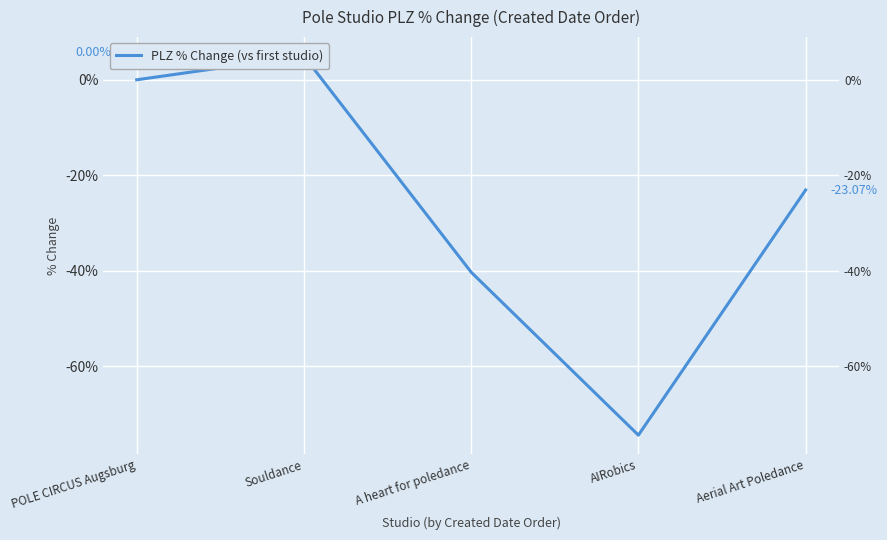

What is the value of the 5th point from the left?

-23.1